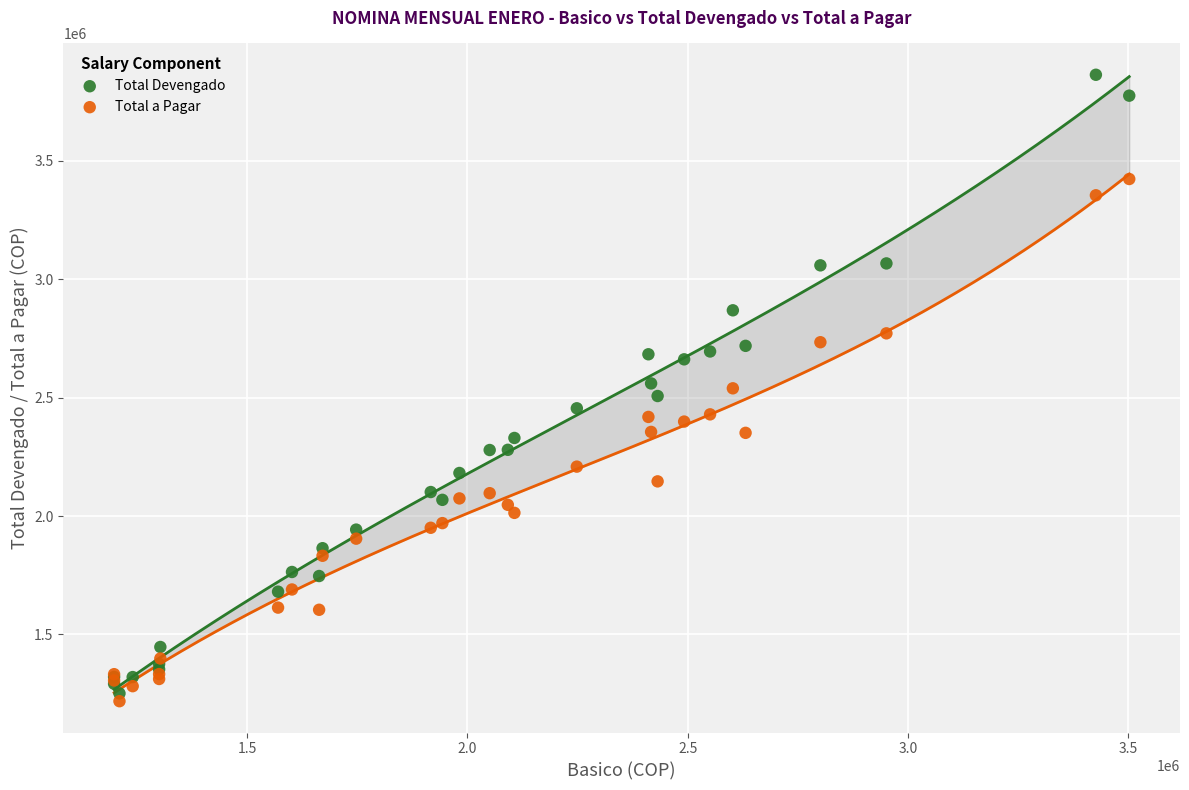

Which series contains the highest Y value?

Total Devengado